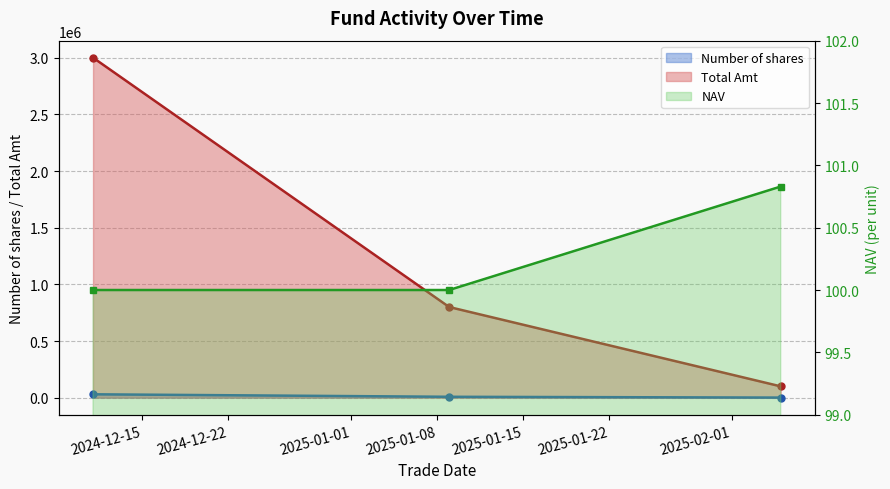

Which has a higher value, 2025-01-09 or 2025-02-05?

2025-01-09